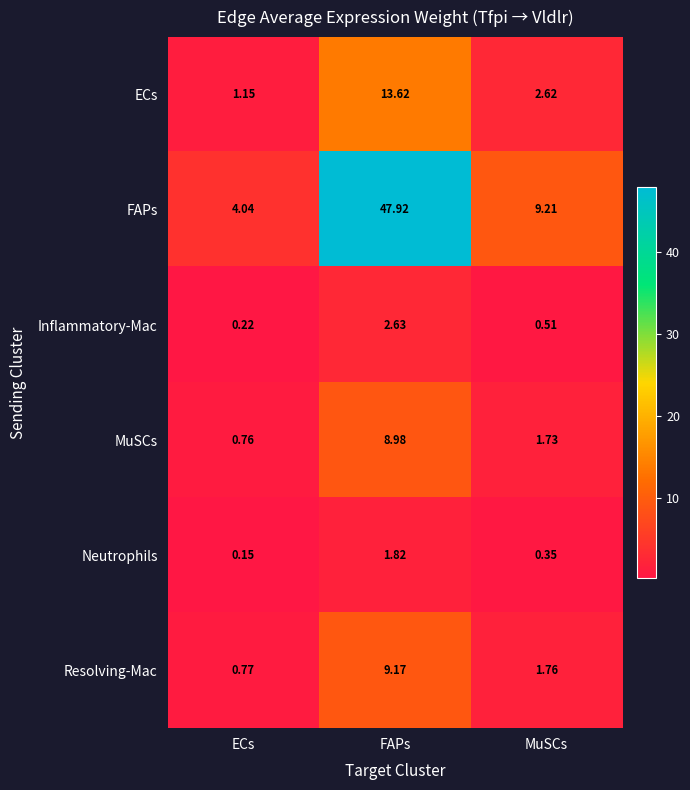

At ECs, list the series in order from smallest to largest.

Neutrophils, Inflammatory-Mac, MuSCs, Resolving-Mac, ECs, FAPs